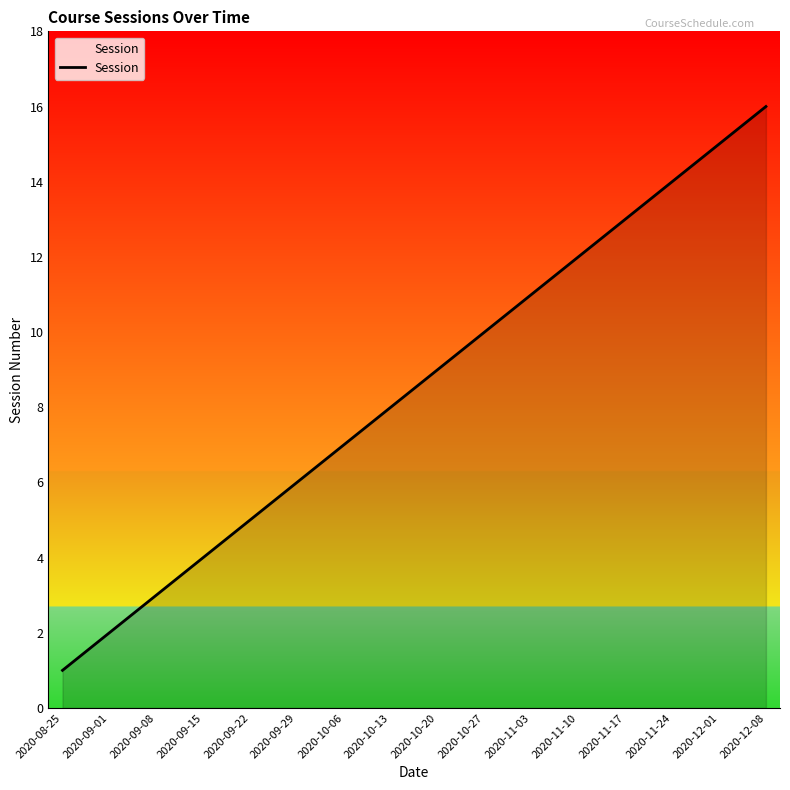

What position from the left is 2020-11-17?

13